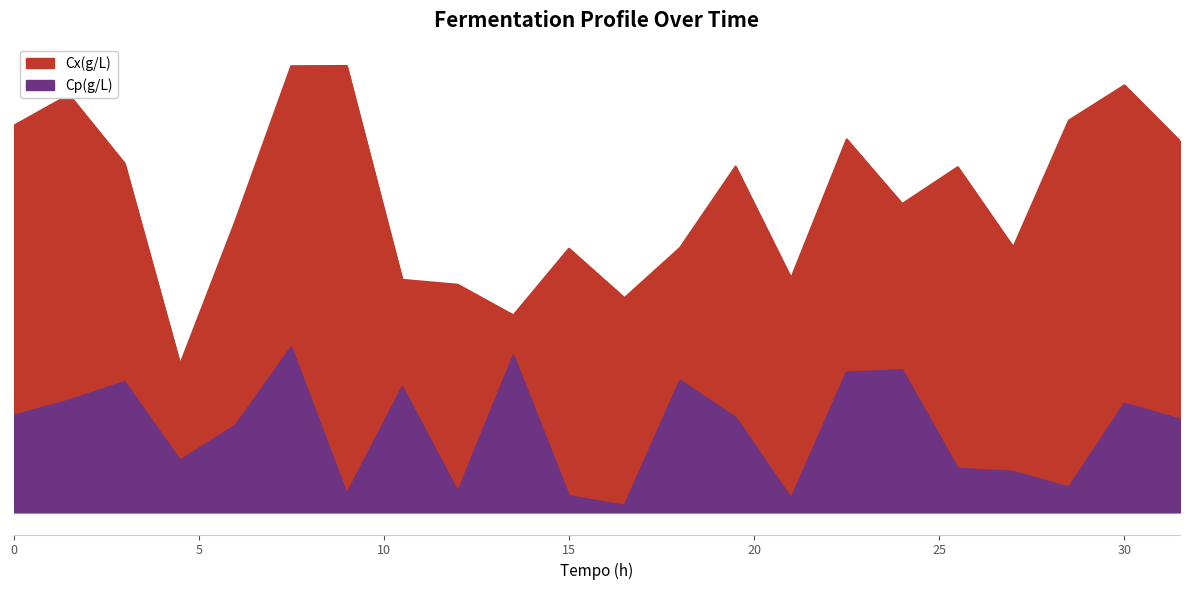

Reading right to left, what are all the values shown in this chart?

Cx(g/L): 31.5=2.0	30=2.3	28.5=2.1	27=1.5	25.5=1.9	24=1.7	22.5=2.0	21=1.3	19.5=1.9	18=1.4	16.5=1.2	15=1.4	13.5=1.1	12=1.2	10.5=1.3	9=2.4	7.5=2.4	6=1.6	4.5=0.8	3=1.9	1.5=2.3	0=2.1
Cp(g/L): 31.5=0.5	30=0.6	28.5=0.1	27=0.2	25.5=0.2	24=0.8	22.5=0.8	21=0.1	19.5=0.5	18=0.7	16.5=0.0	15=0.1	13.5=0.9	12=0.1	10.5=0.7	9=0.1	7.5=0.9	6=0.5	4.5=0.3	3=0.7	1.5=0.6	0=0.5